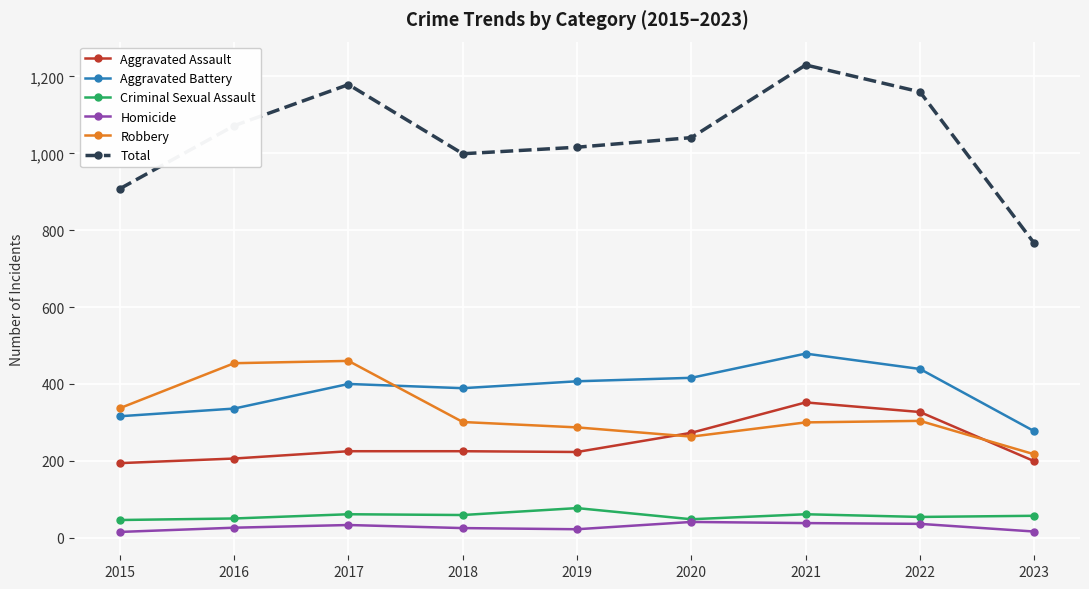

Where is the first local maximum for Total?

2017